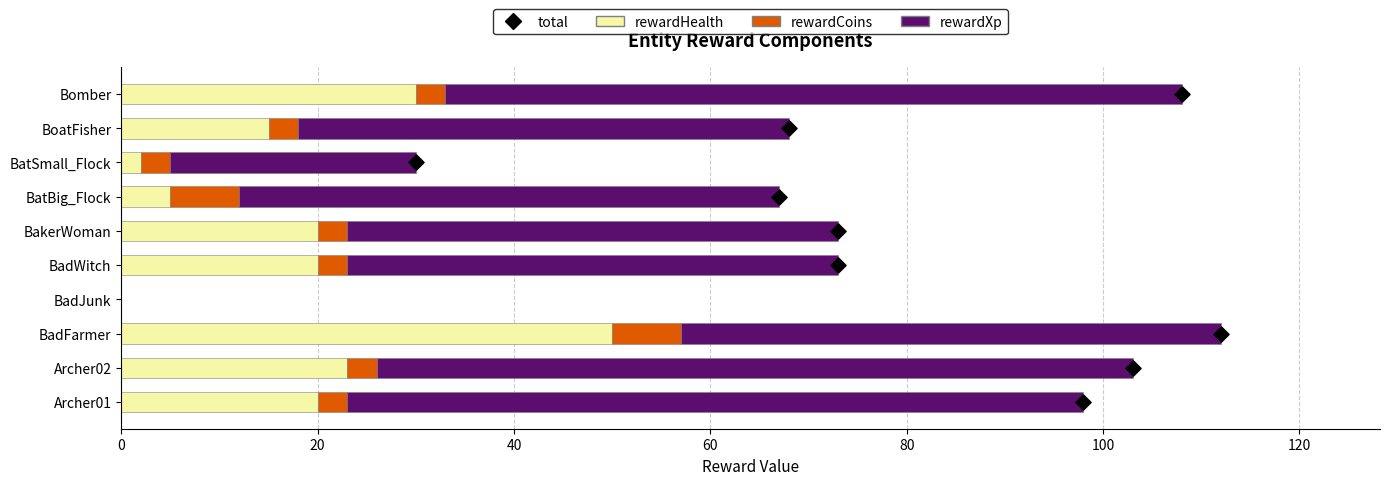

Which series reaches the minimum Y coordinate?

rewardHealth